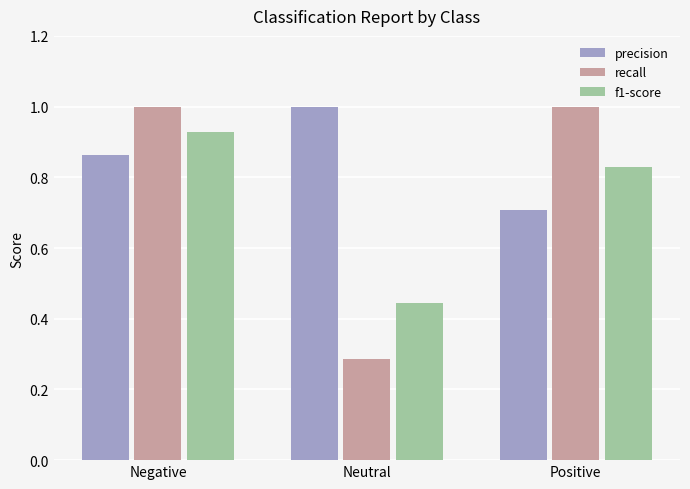

What is the difference between the highest and lowest values at Neutral?

0.7